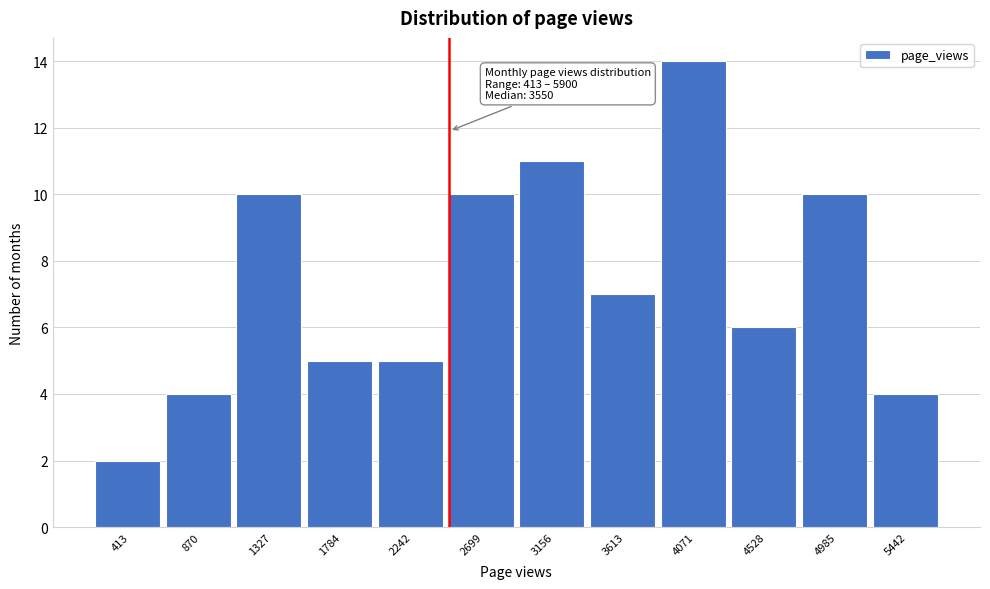

Reading left to right, list all the values displayed in this chart.

2	4	10	5	5	10	11	7	14	6	10	4